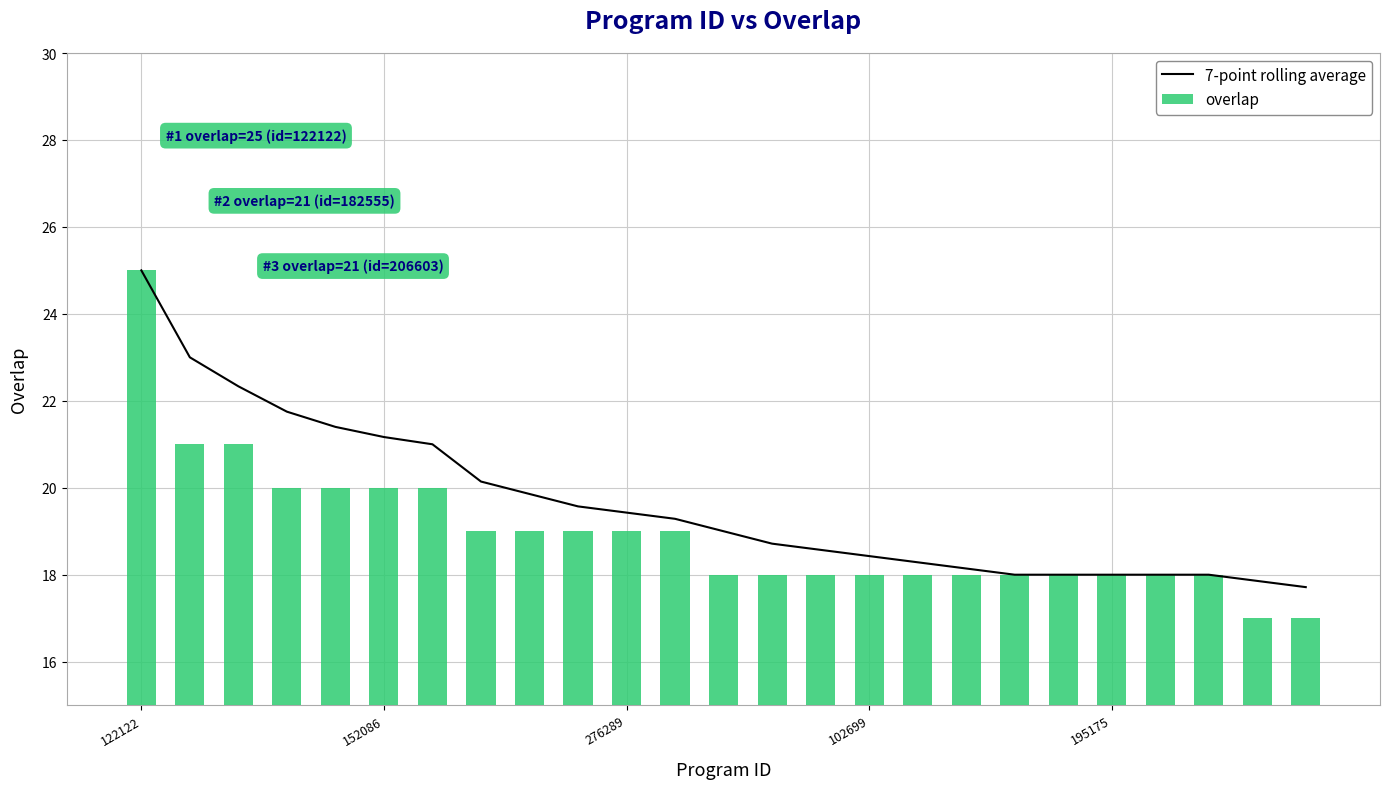

What is the value of the overlap bar at the 7th from the left?

20.0